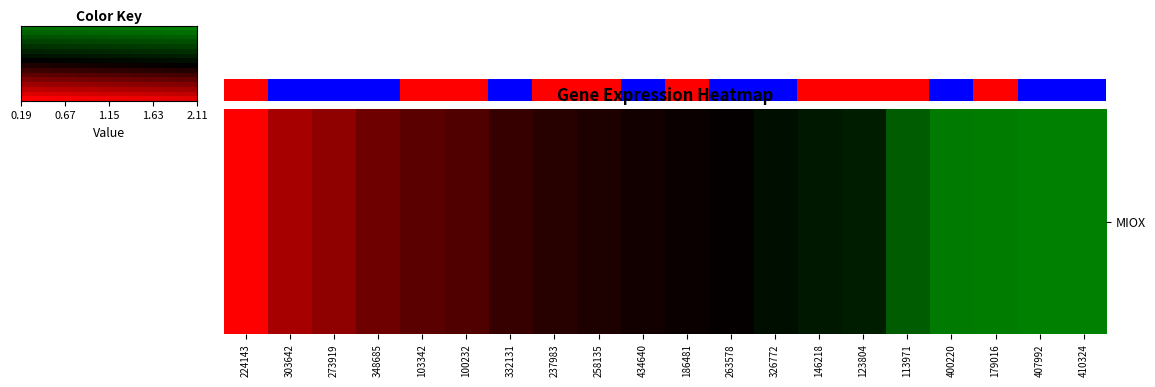

What is the approximate value at 179016?

2.1